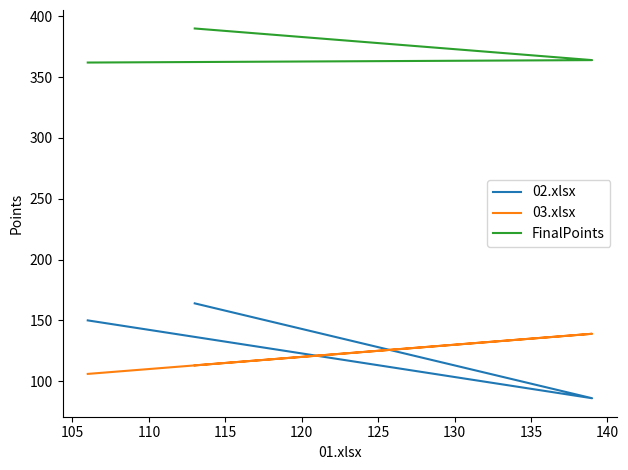

Which has a higher value, 105 or 110?

110